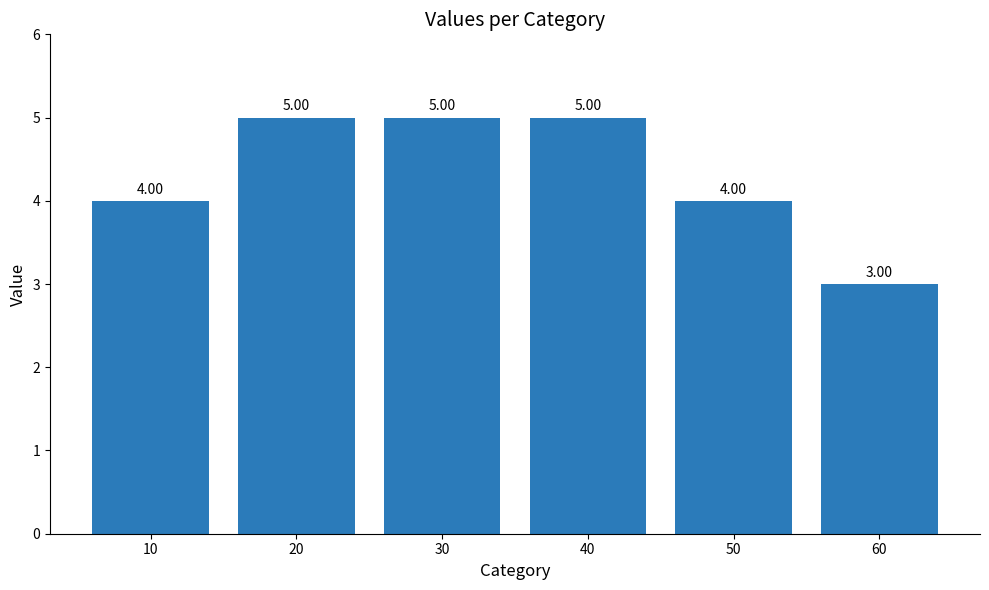

Which has a higher value, 60 or 40?

40